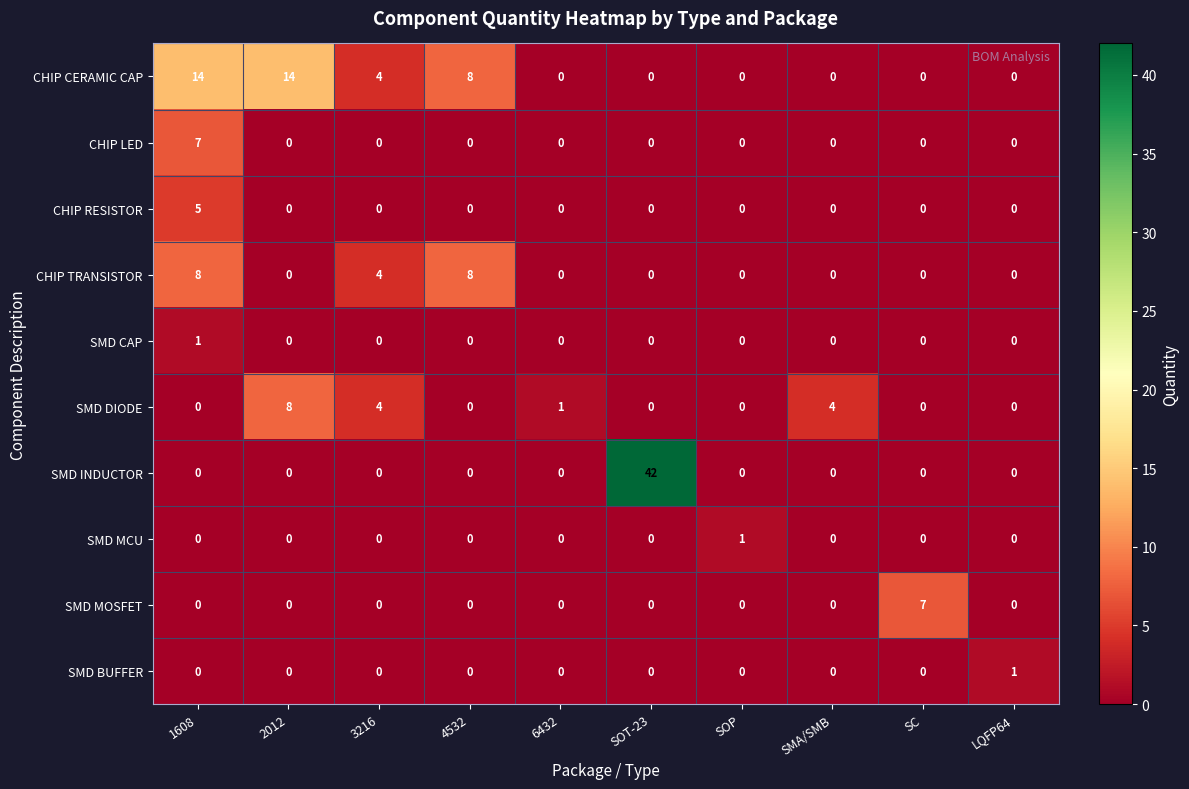

At how many categories does at least one series exceed 5?

5